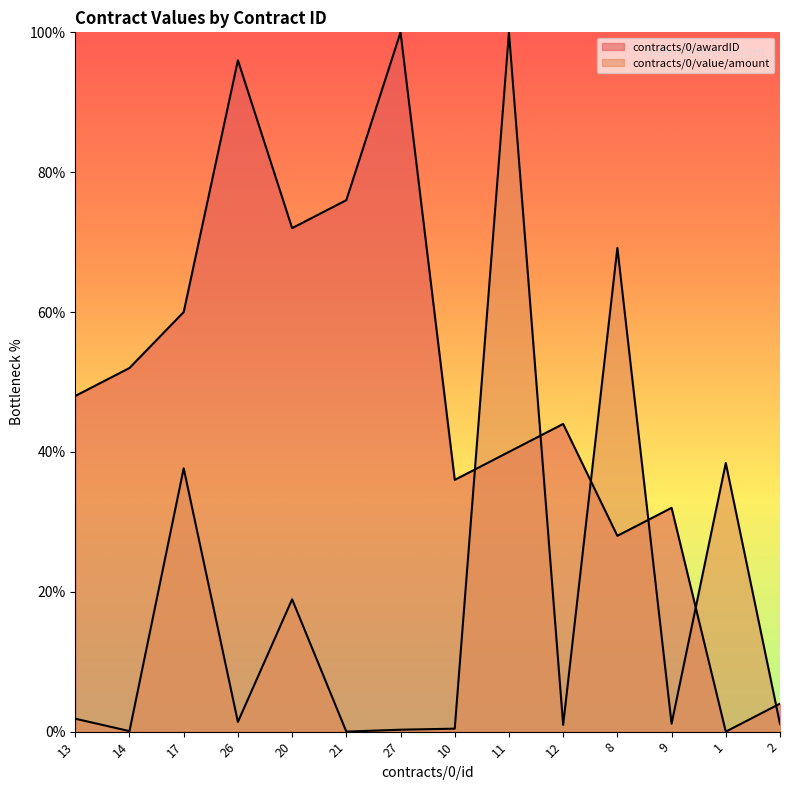

What is the label of the 4th point from the left?

26